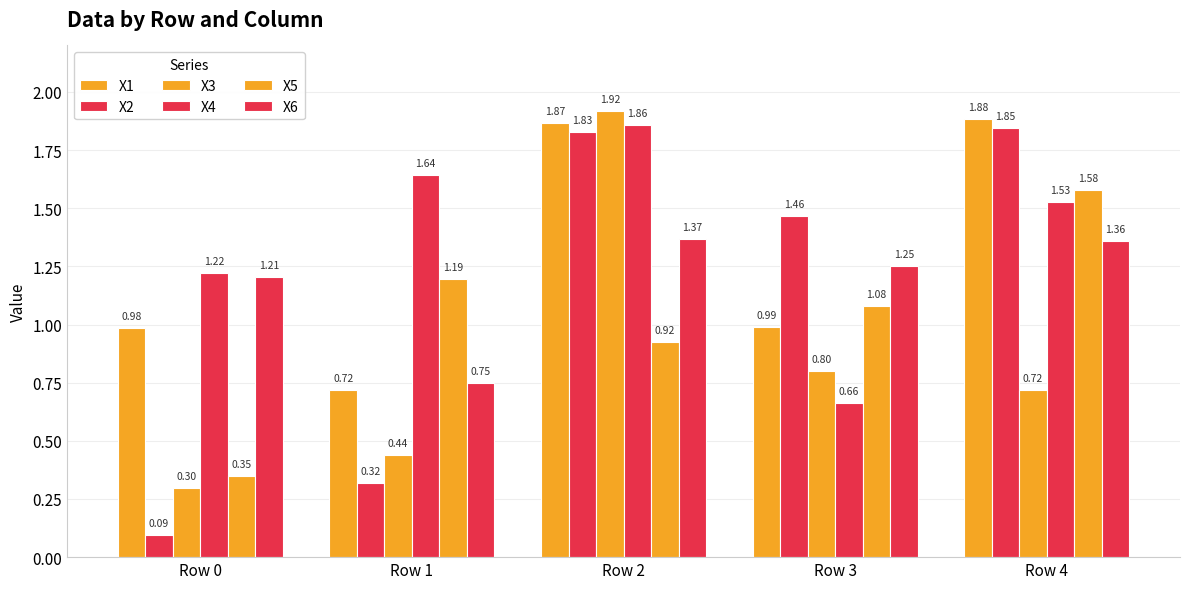

How many bars are there in total?

30